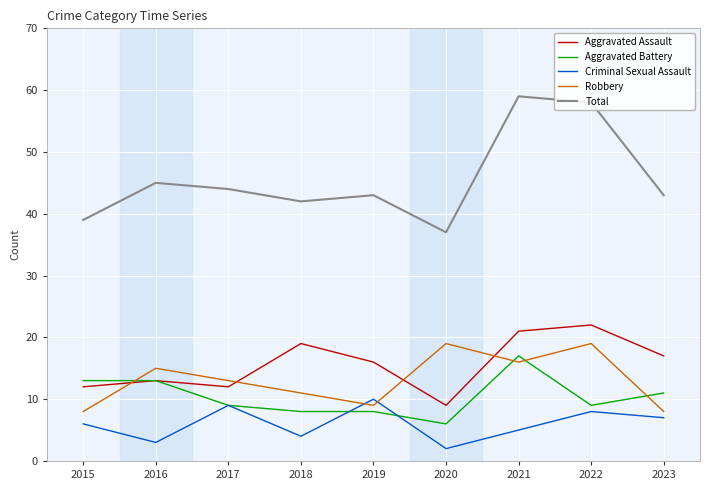

Is the value of Aggravated Assault at 2019 greater than the value of Criminal Sexual Assault at 2023?

Yes